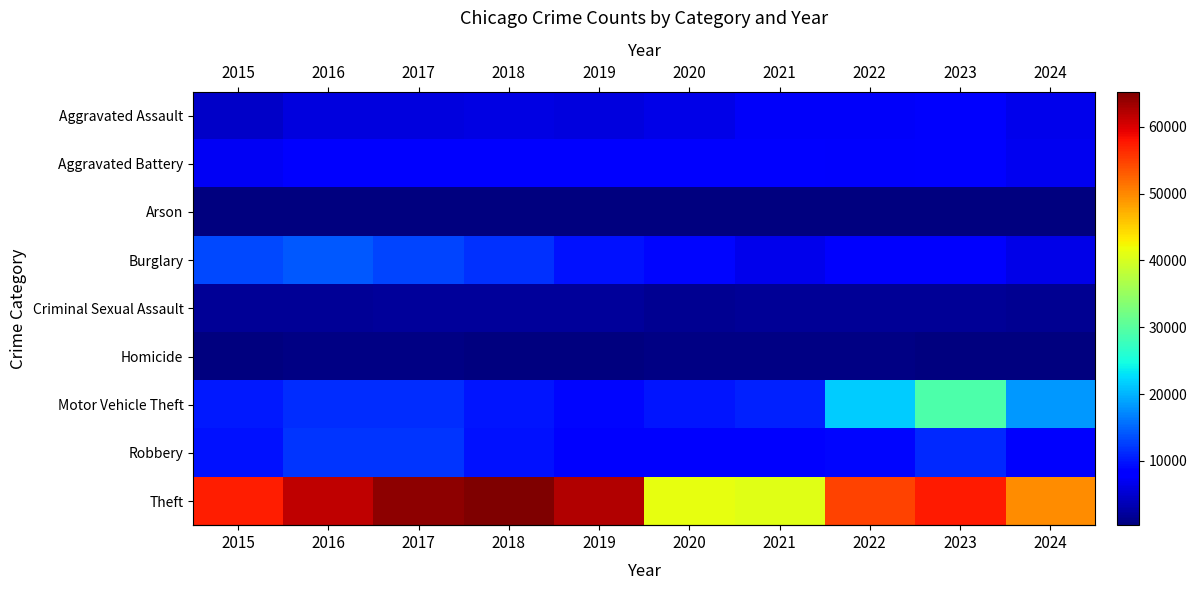

At which category is the sum across all series the highest?

2023